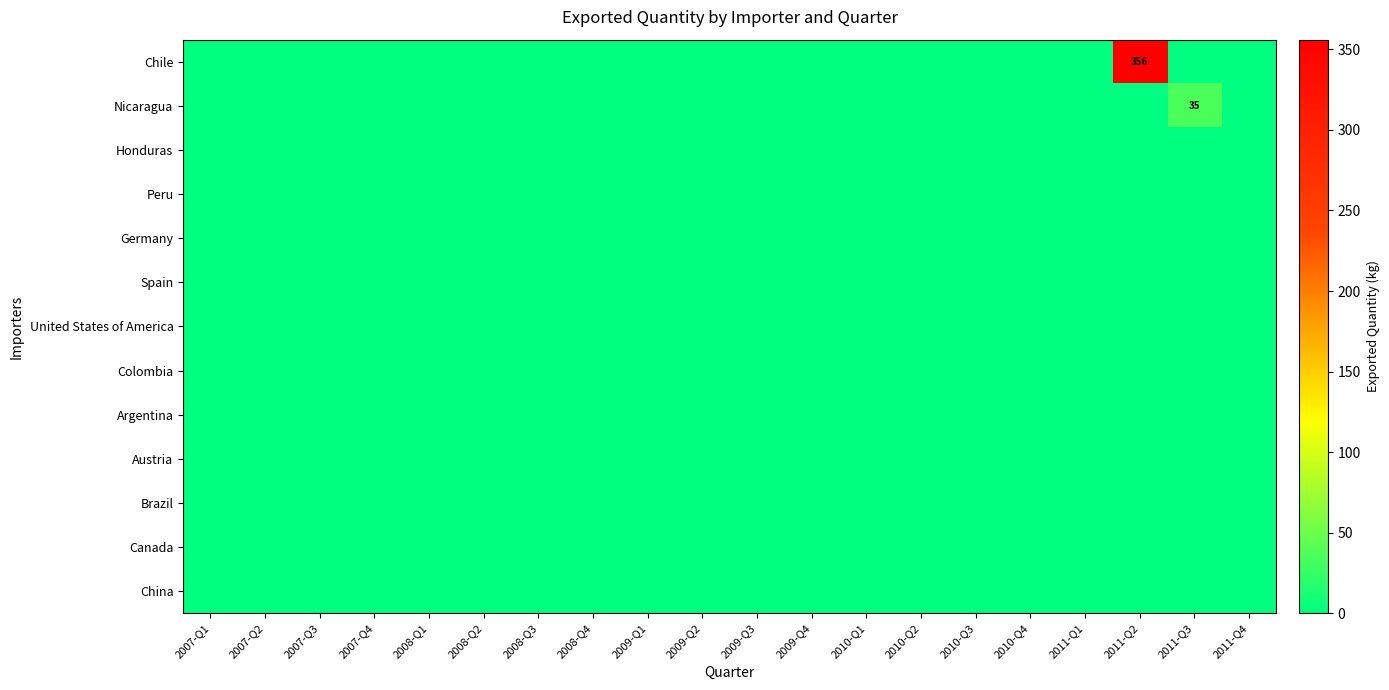

Count the number of categories in the chart.

20